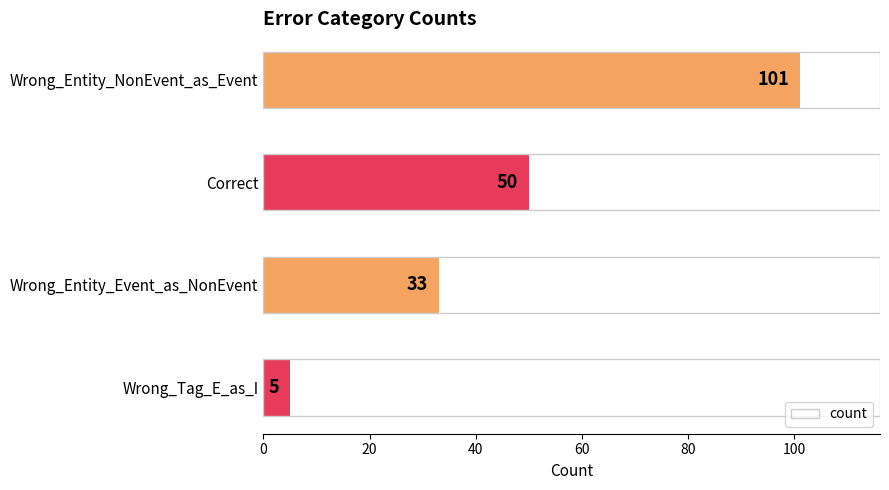

How many categories are shown in the chart?

4